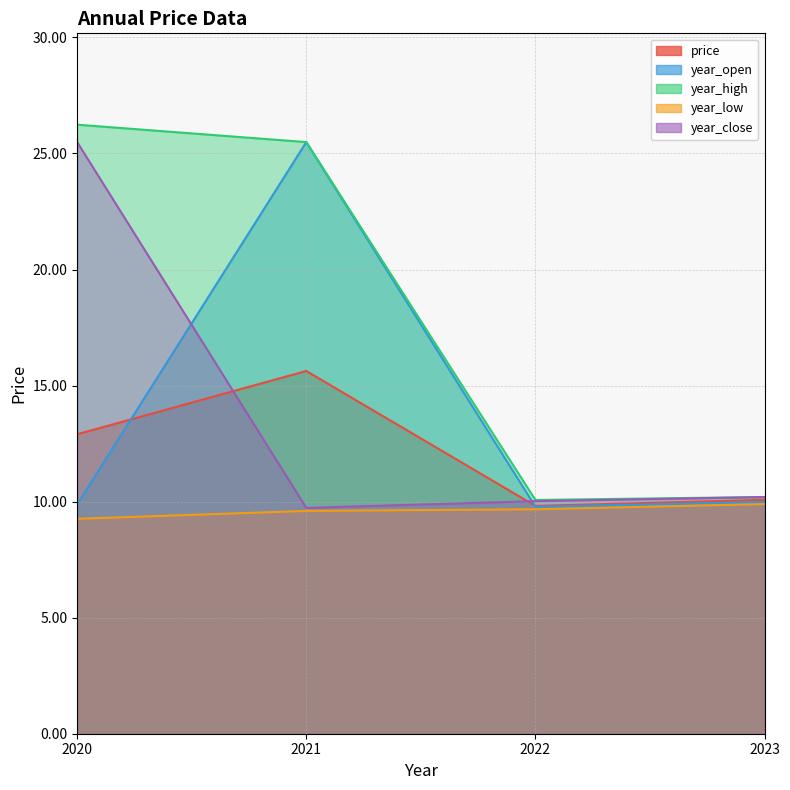

True or false: year_low has more than 1 interior local peaks.

False